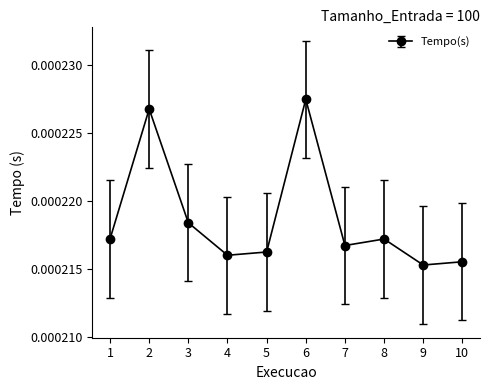

Count the values in the range 0 to 1.

10